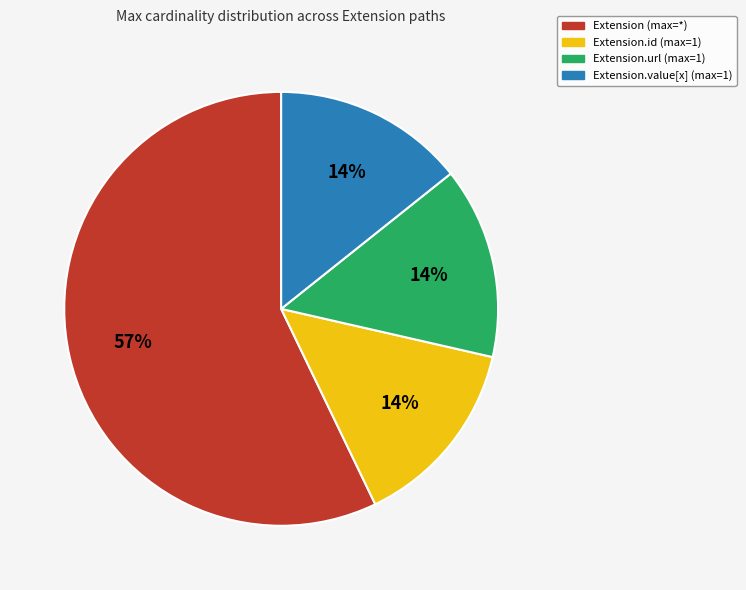

Which category accounts for the majority?

Extension (max=*)